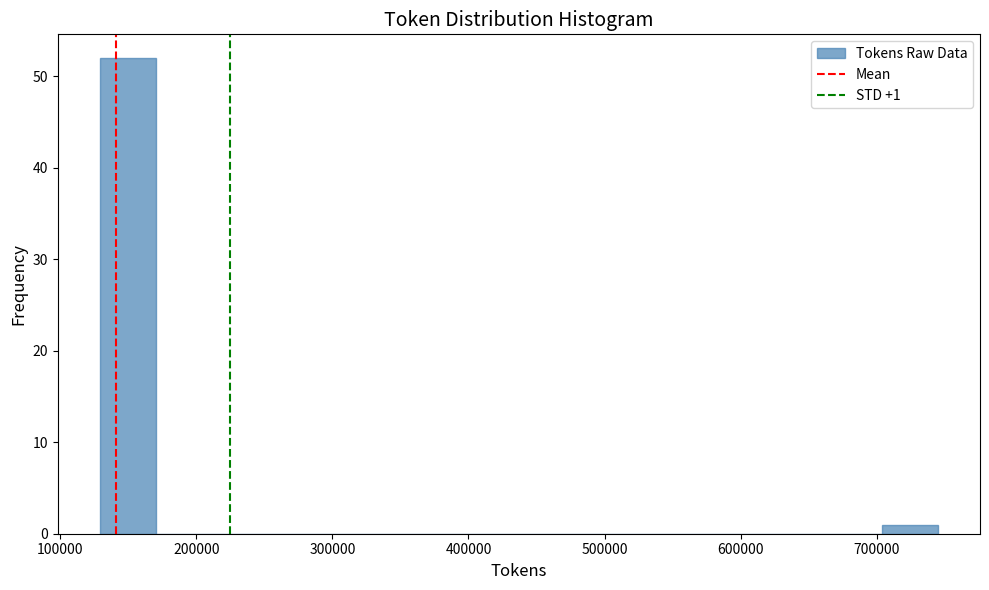

Over which range of the x-axis is the bar tallest?

130000 to 170000